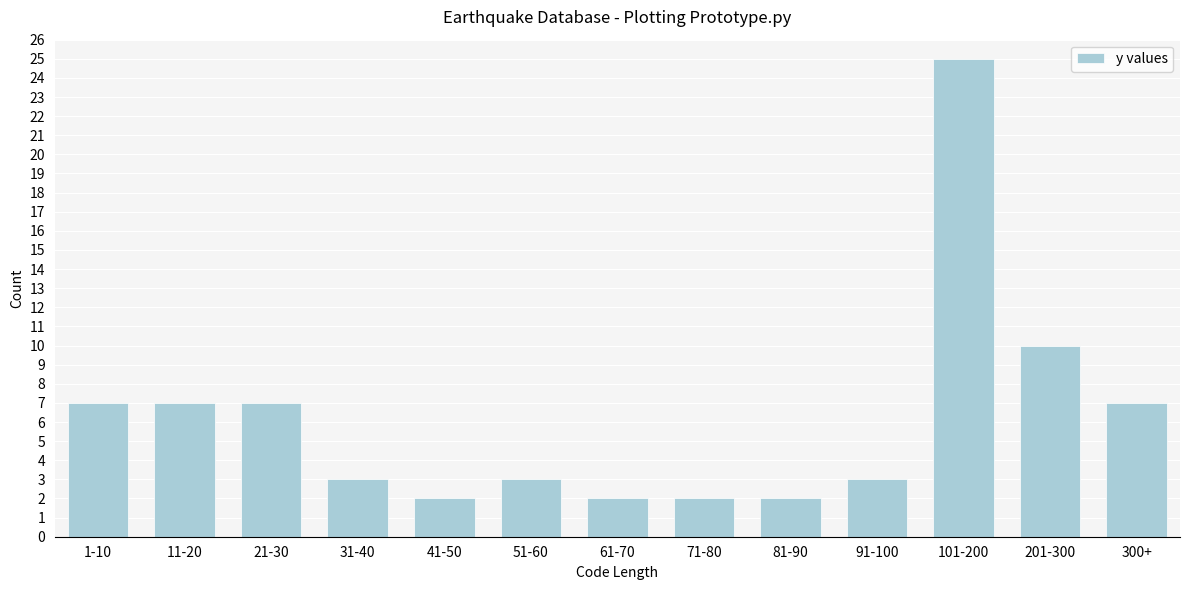

Reading left to right, extract all data points from this chart.

1-10=7	11-20=7	21-30=7	31-40=3	41-50=2	51-60=3	61-70=2	71-80=2	81-90=2	91-100=3	101-200=25	201-300=10	300+=7